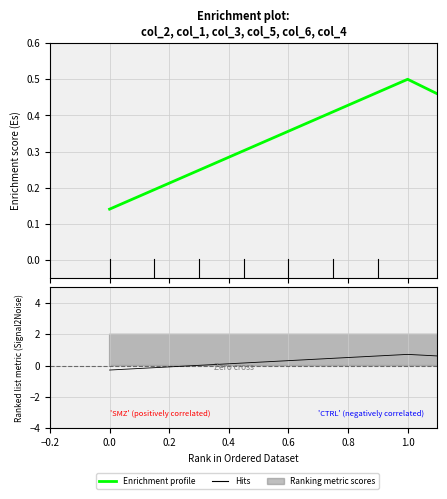

What is the difference between the highest and lowest values at 0.6?

0.4